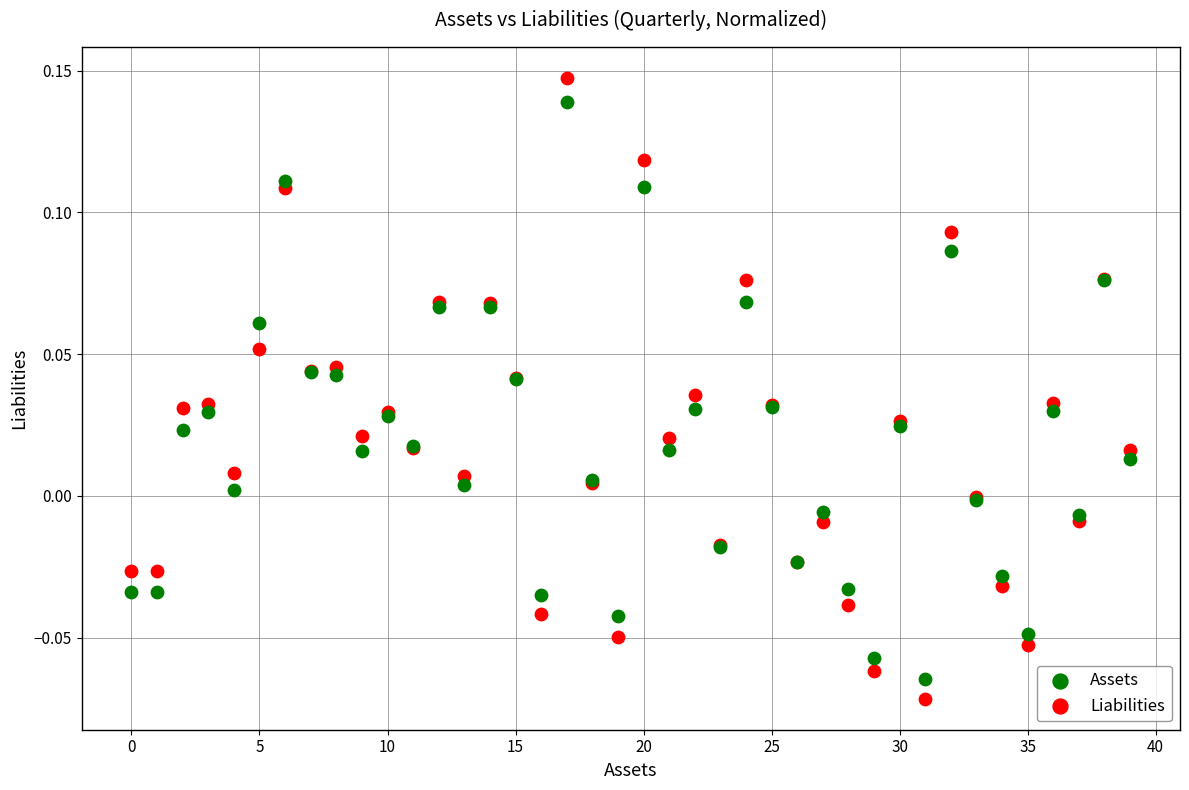

Which series reaches the minimum Y coordinate?

Liabilities